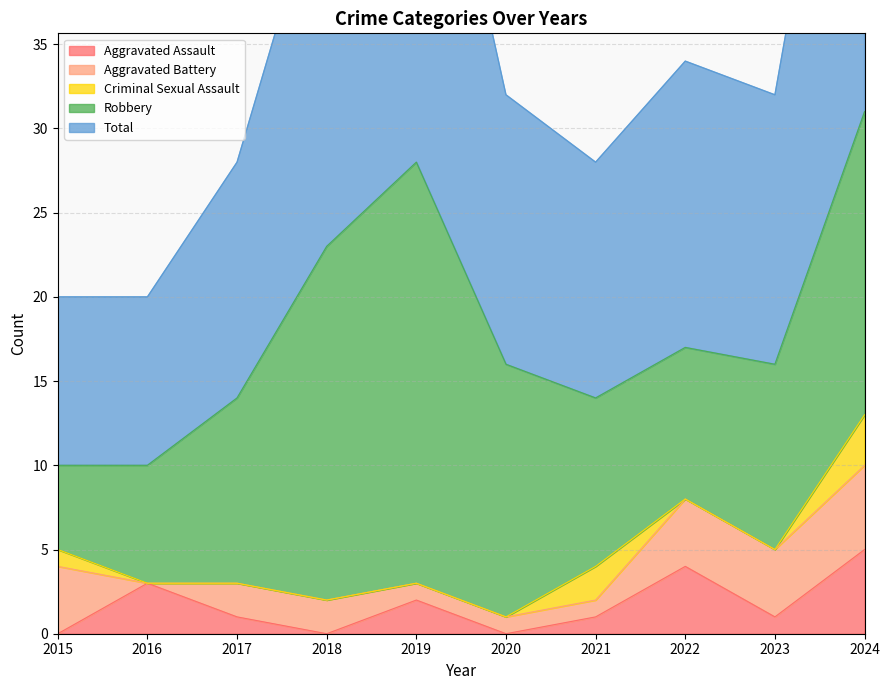

What is the average value of the Total series?

18